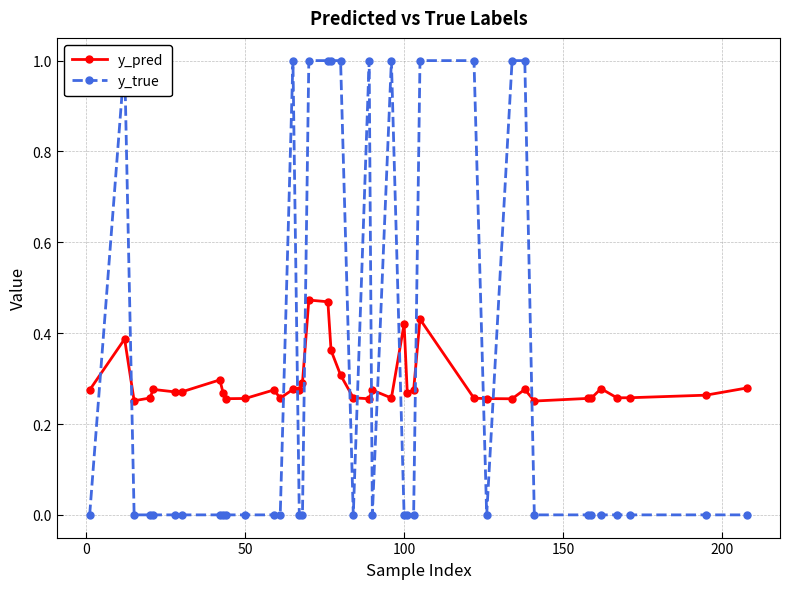

How many values in y_true are above zero?

12